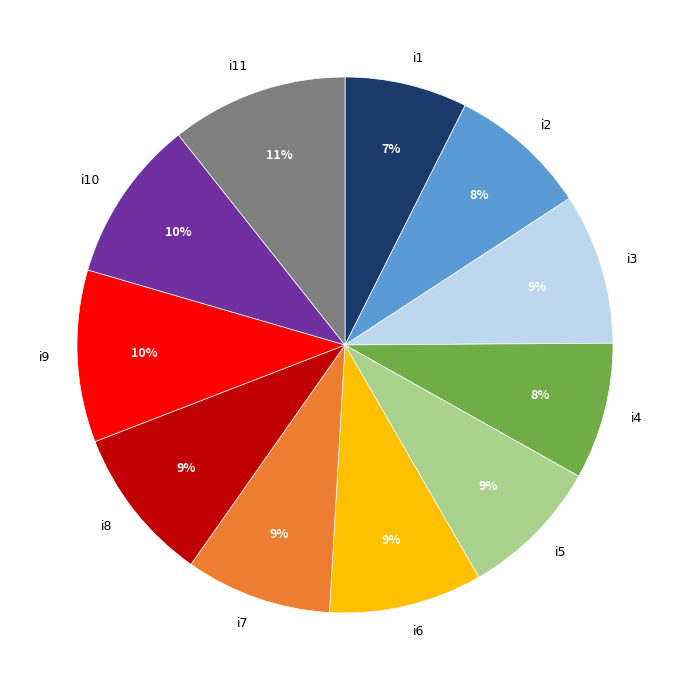

What is the ratio of the value at i11 to the value at i10?

1.1